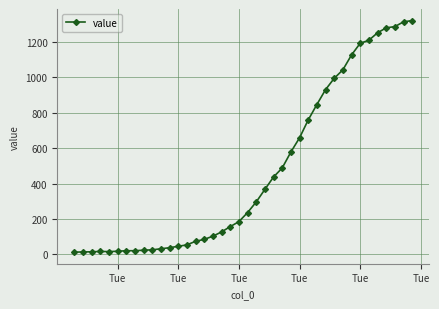

What is the average value?

467